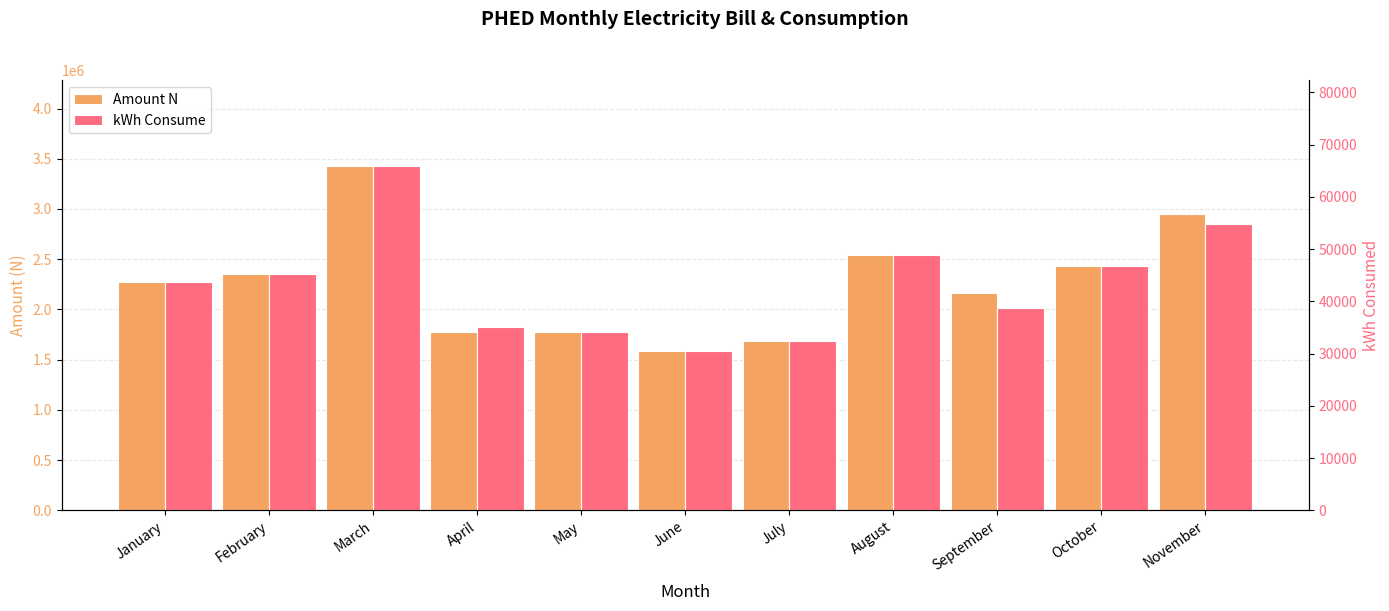

What is the greatest value displayed?

3426247.9